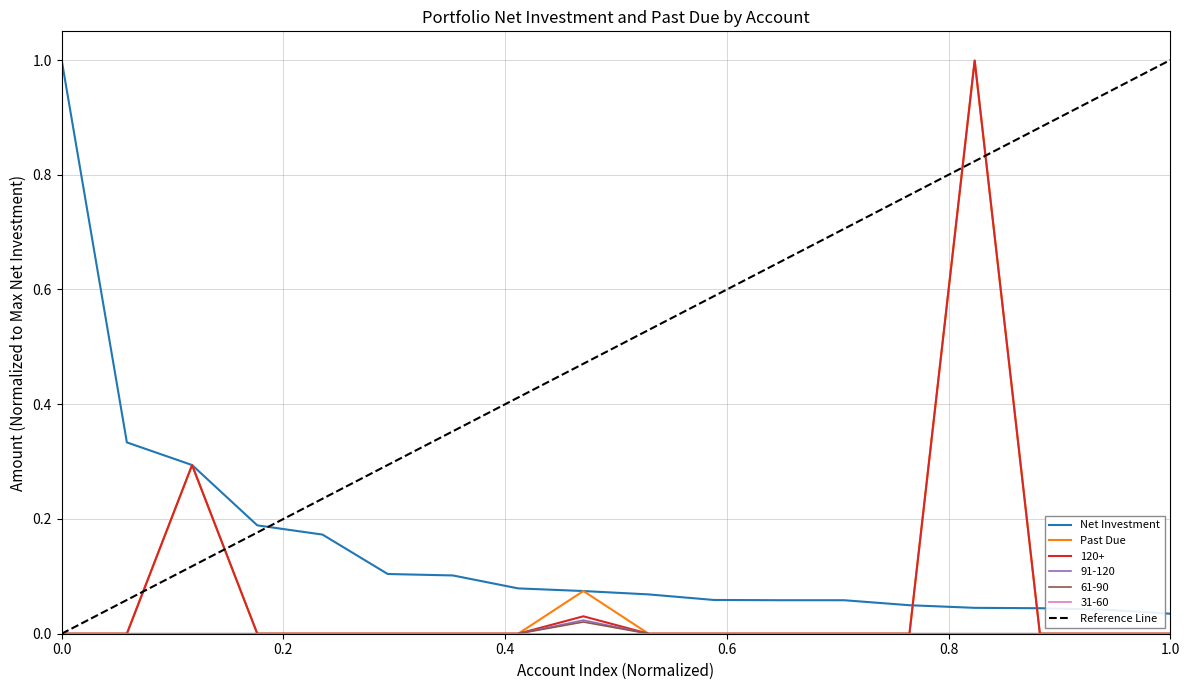

True or false: 61-90 and 91-120 intersect in this chart.

False